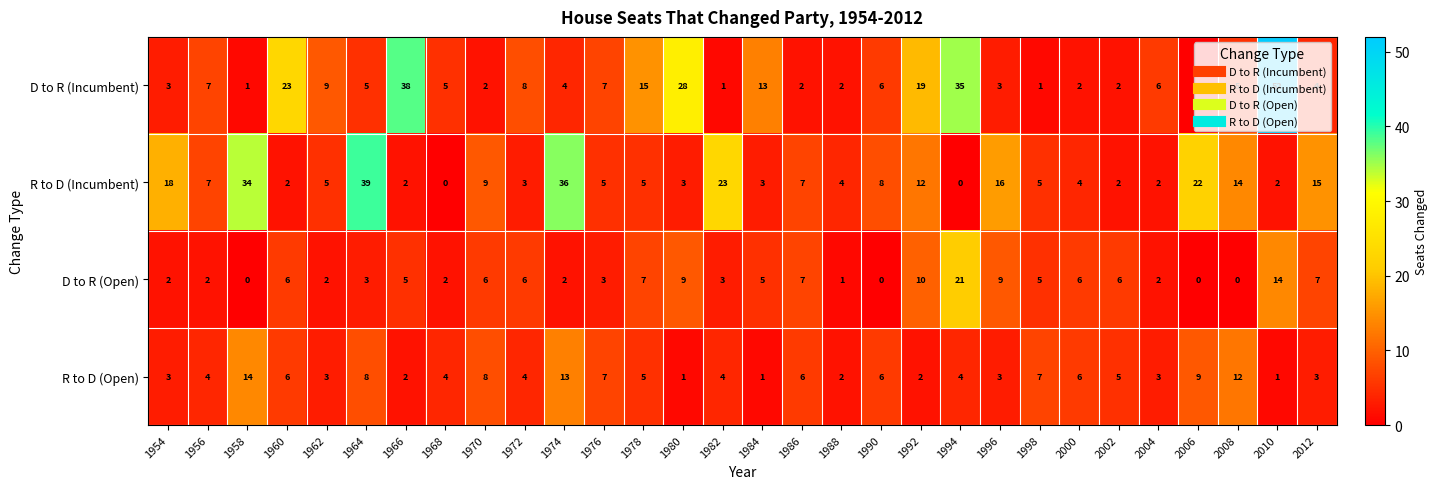

True or false: R to D (Incumbent) has a value of 23 at 1964.

False